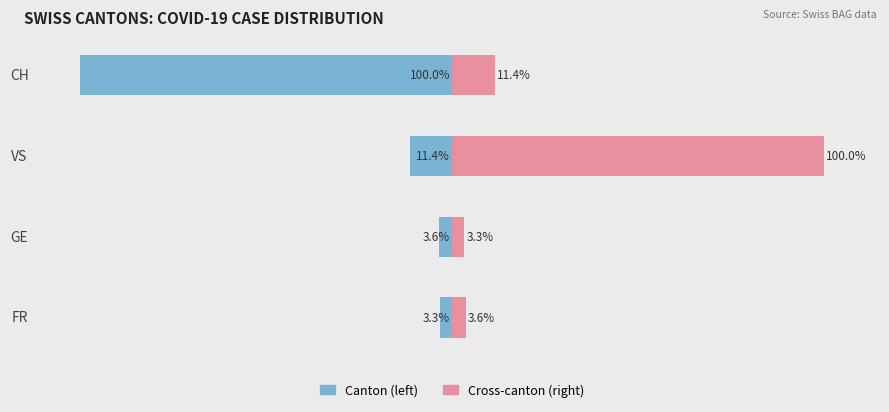

Reading left to right, extract all data points from this chart.

Canton (normalized): -3.3	-3.6	-11.4	-100.0
Cross-canton (normalized): 3.6	3.3	100.0	11.4